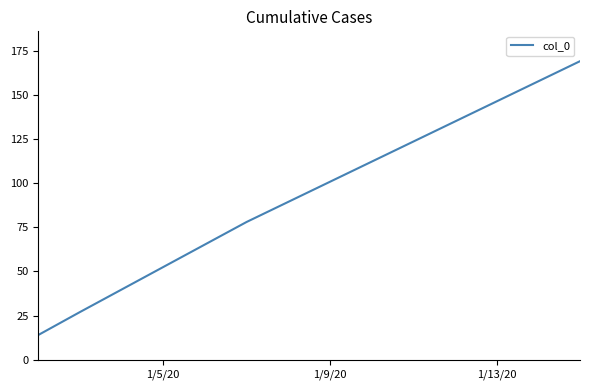

What is the smallest value displayed?

14